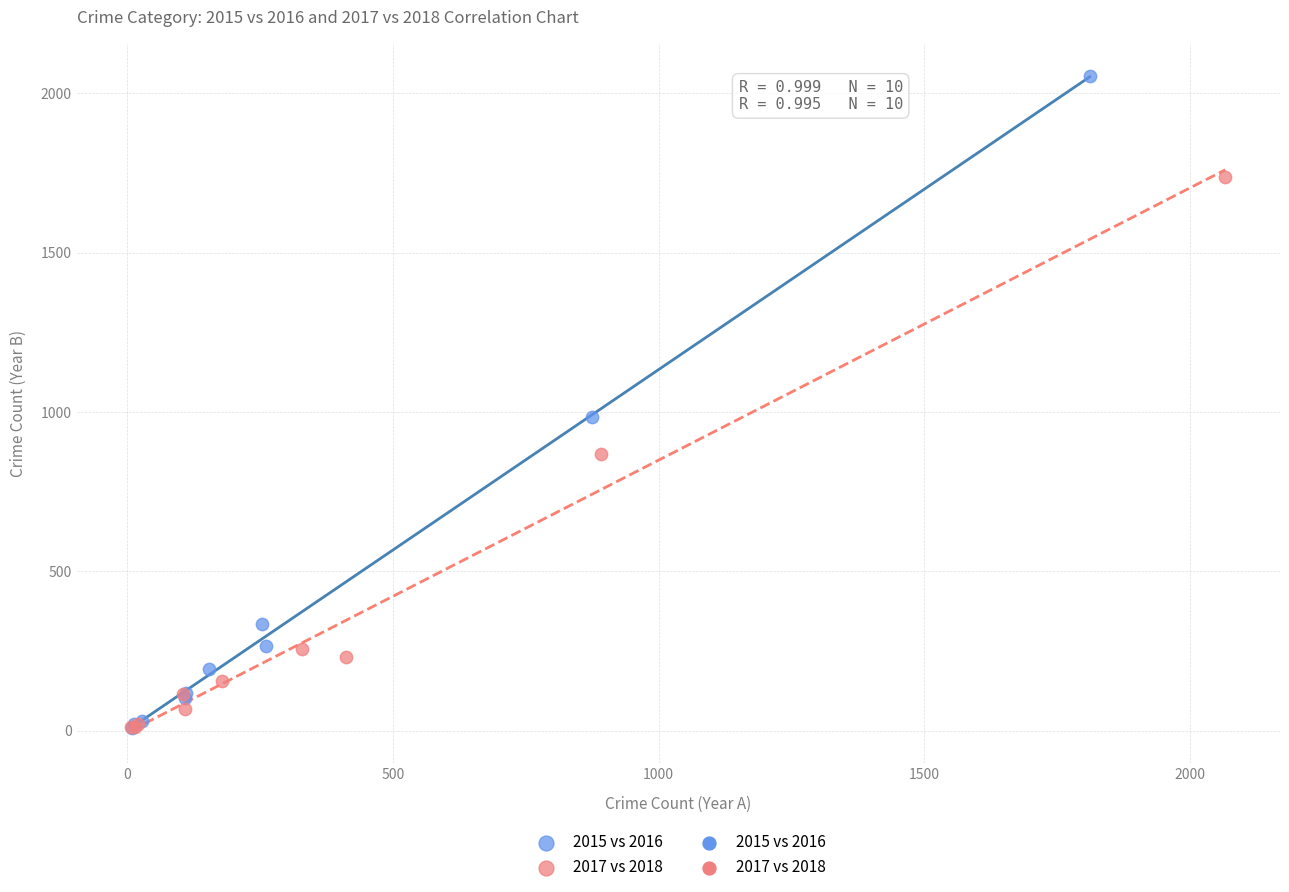

Which series reaches the maximum Y coordinate?

2015 vs 2016